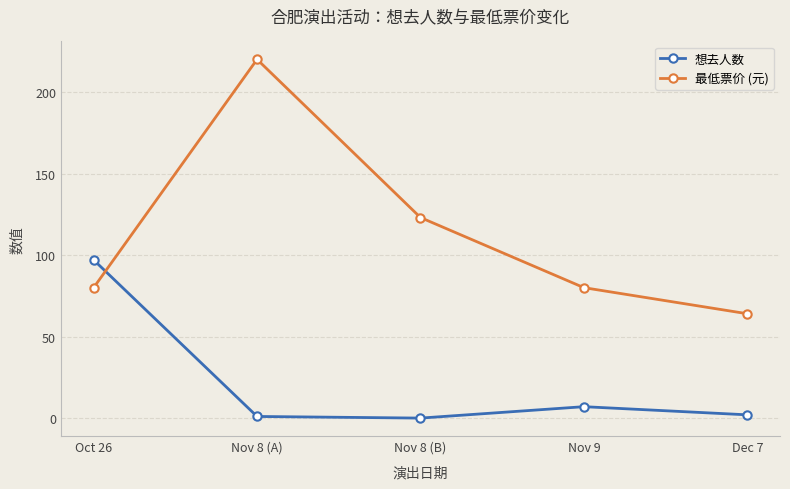

At which label does 最低票价 (元) reach its peak?

Nov 8 (A)